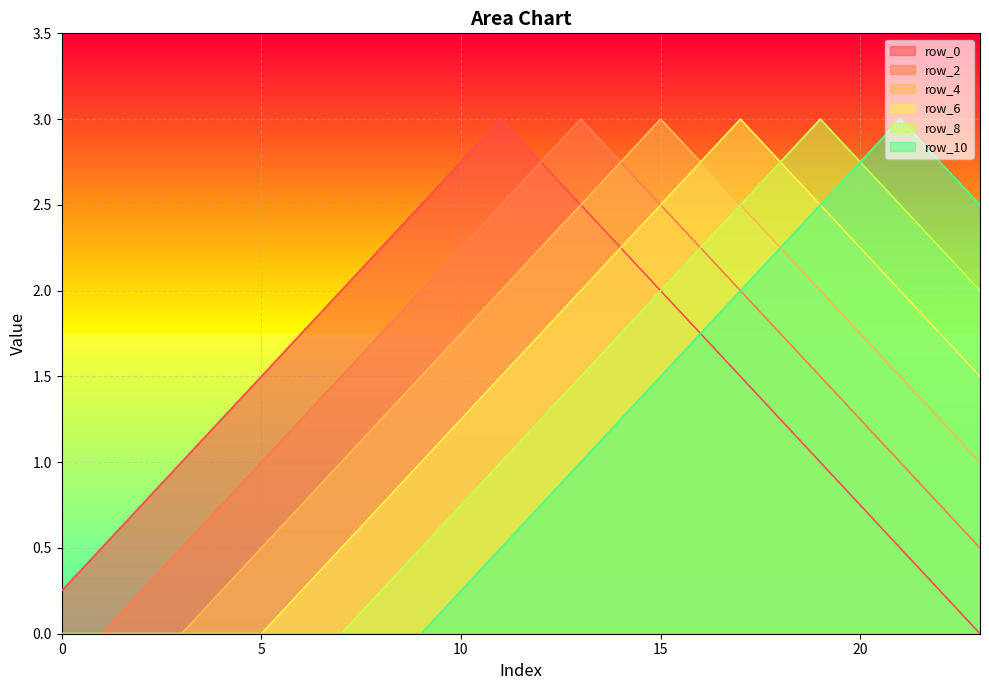

How many positive values does the row_8 series have?

16